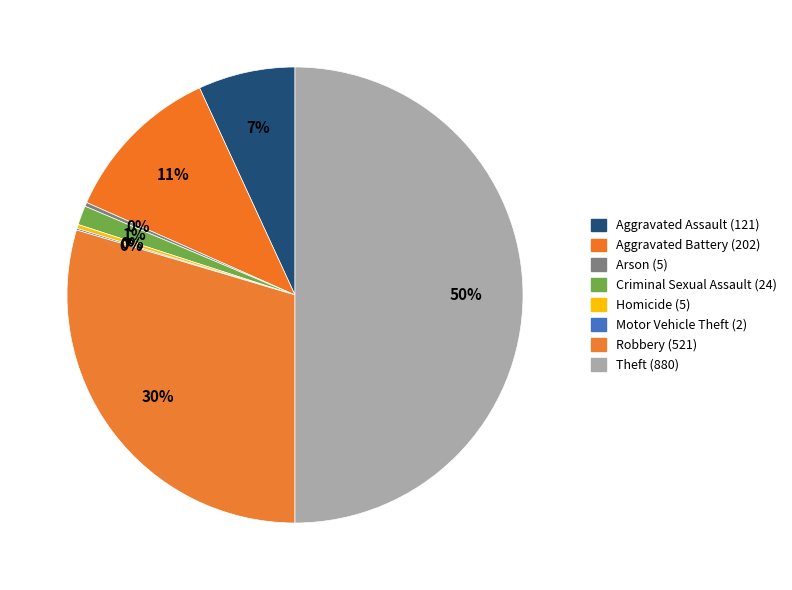

What is the largest slice in the pie chart?

Theft